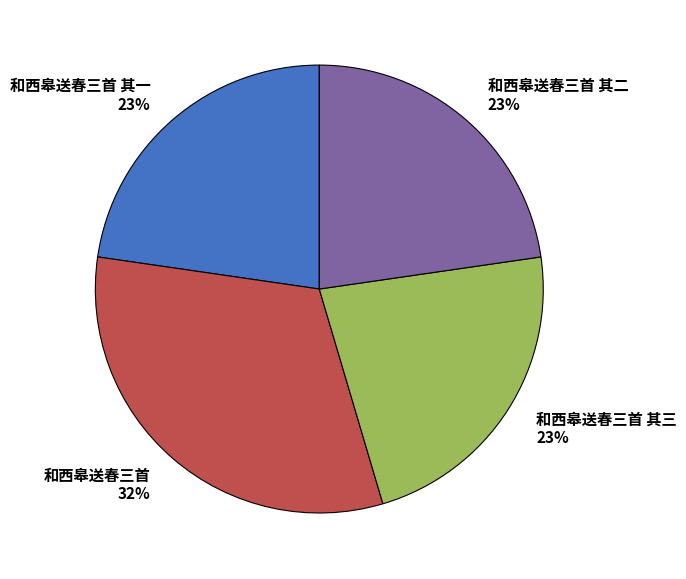

Is 和西皋送春三首 32% the majority of the pie?

No